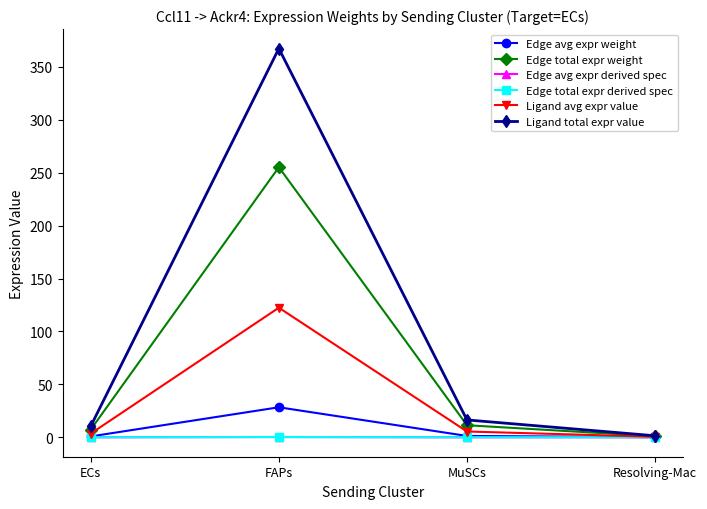

What is the difference between the maximum and minimum values in the Edge avg expr derived spec series?

0.2